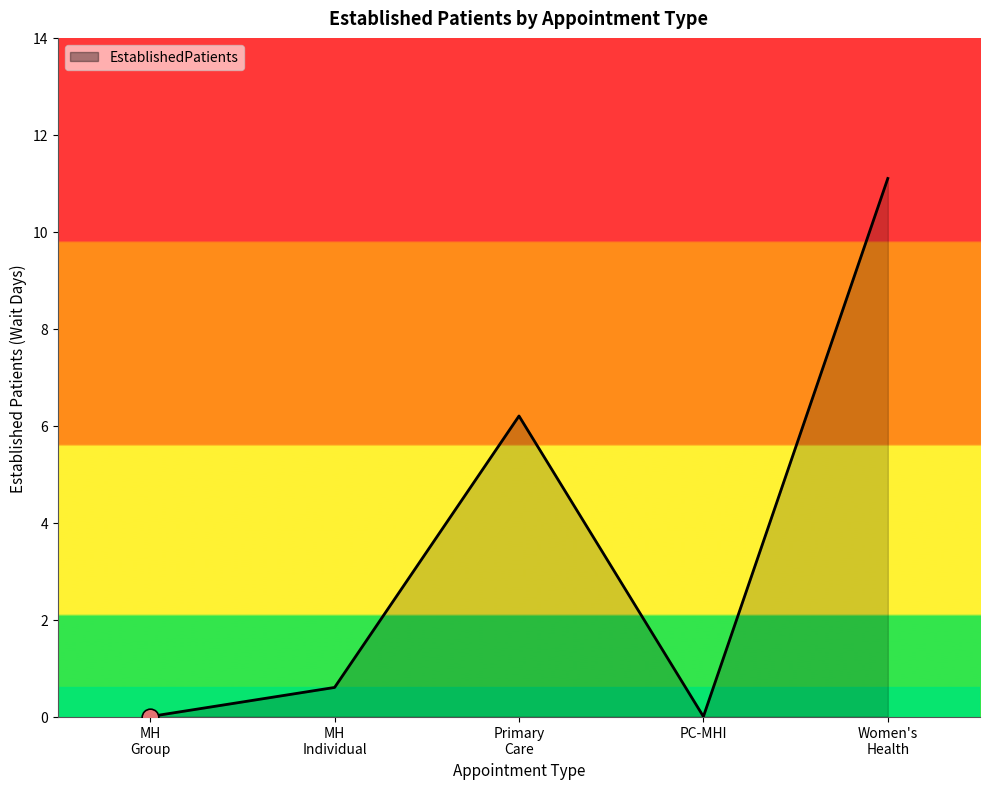

What position from the right is PC-MHI?

2